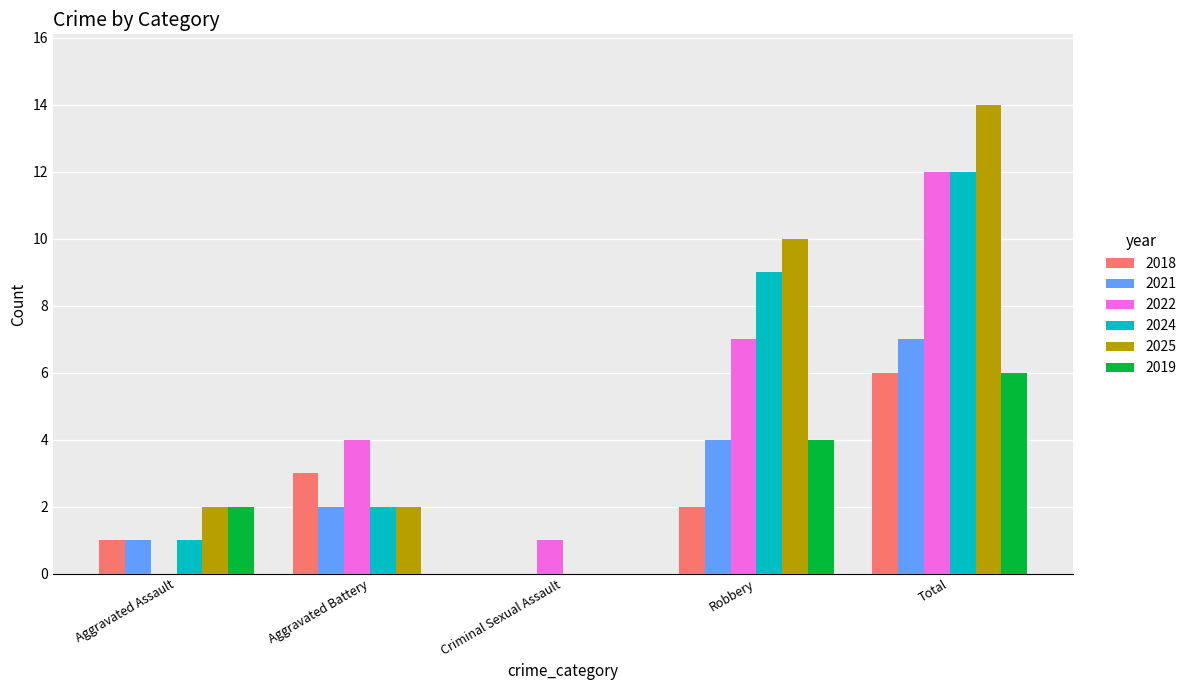

What is the maximum value shown in the chart?

14